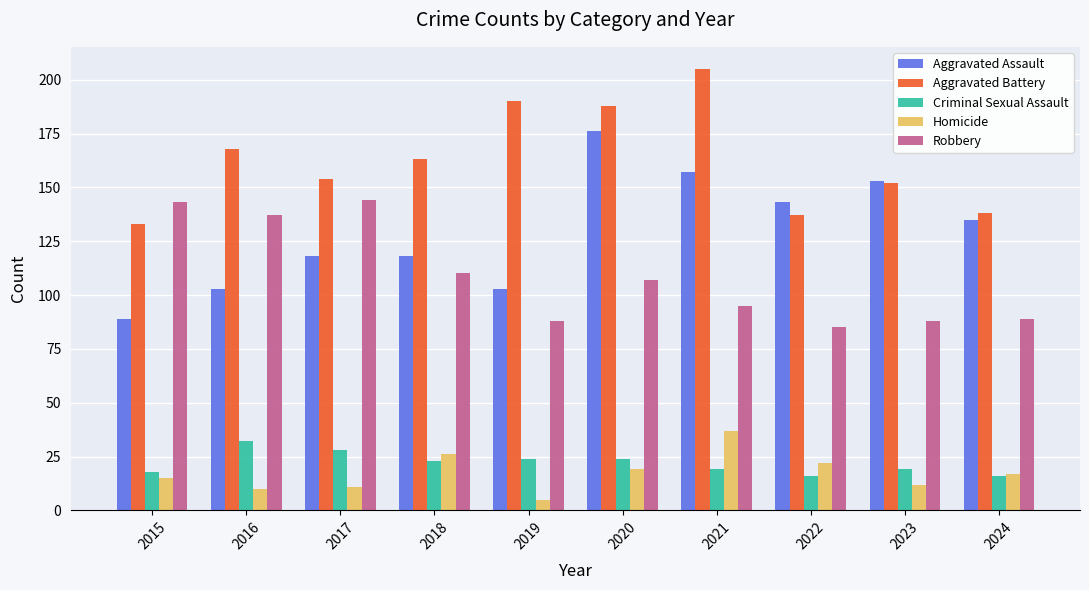

What is the minimum value for Aggravated Assault?

89